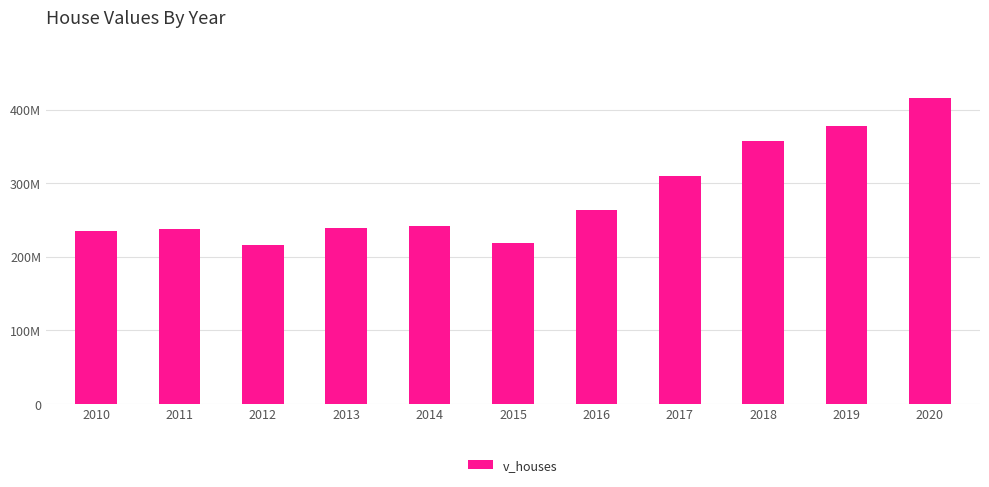

Does the chart contain stacked bars?

No